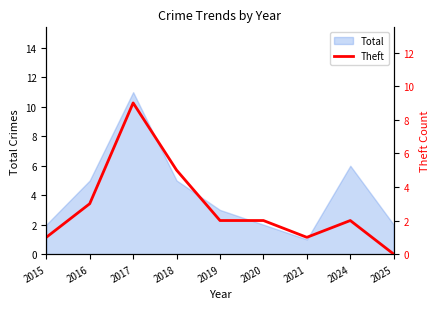

How many interior local valleys (lower than both neighbors) does the data have?

1